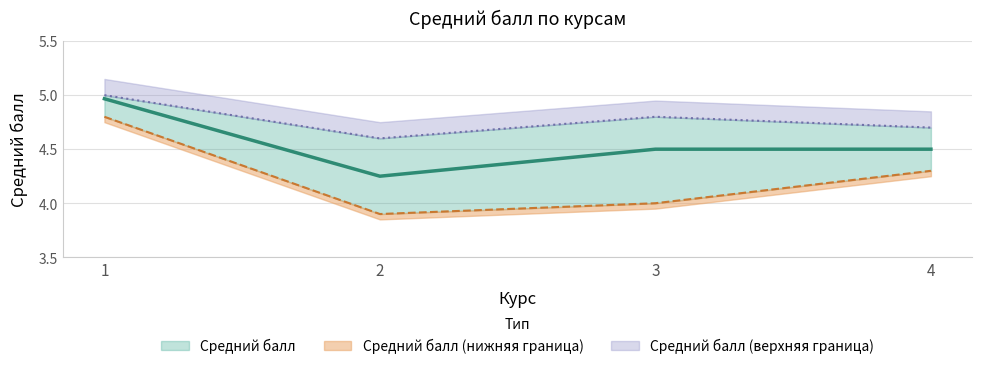

True or false: Средний балл (нижняя граница) has more than 1 points higher than both neighbors.

False